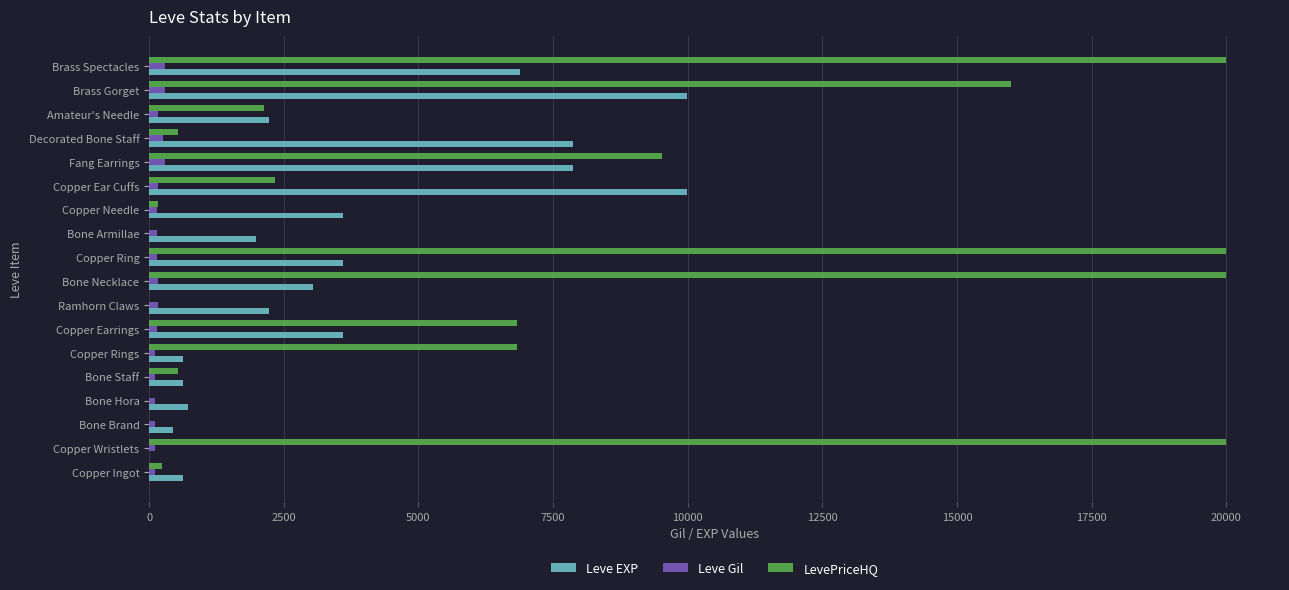

Count the number of categories in the chart.

18